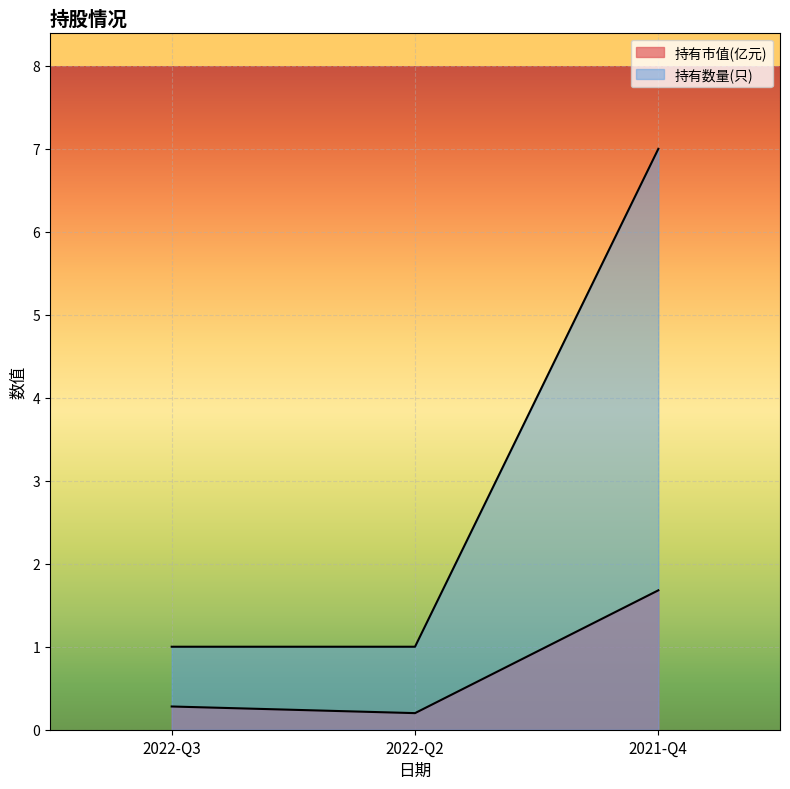

What position from the right is 2022-Q3?

3